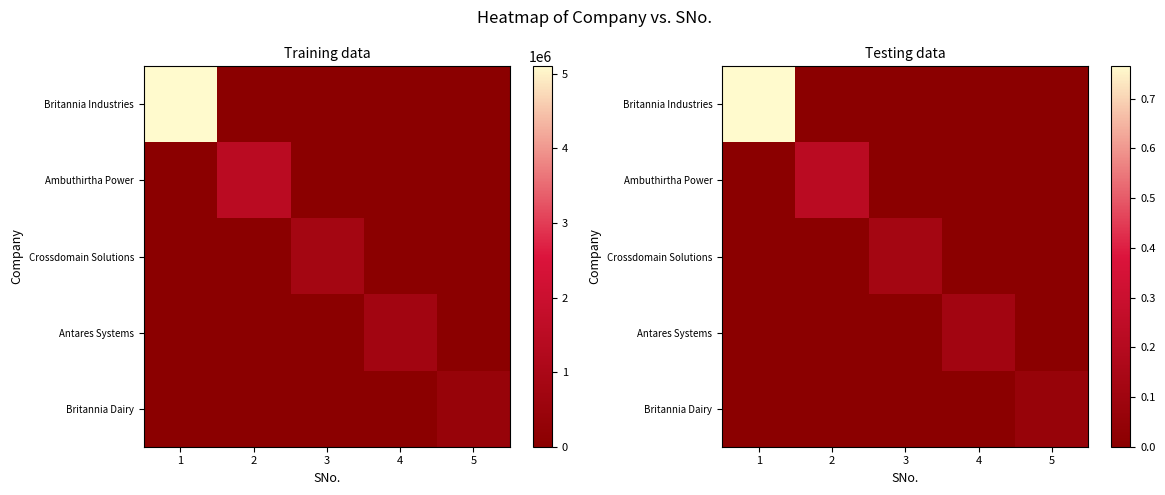

The Ambuthirtha Power series shows 0.0 at 4. True or false?

True